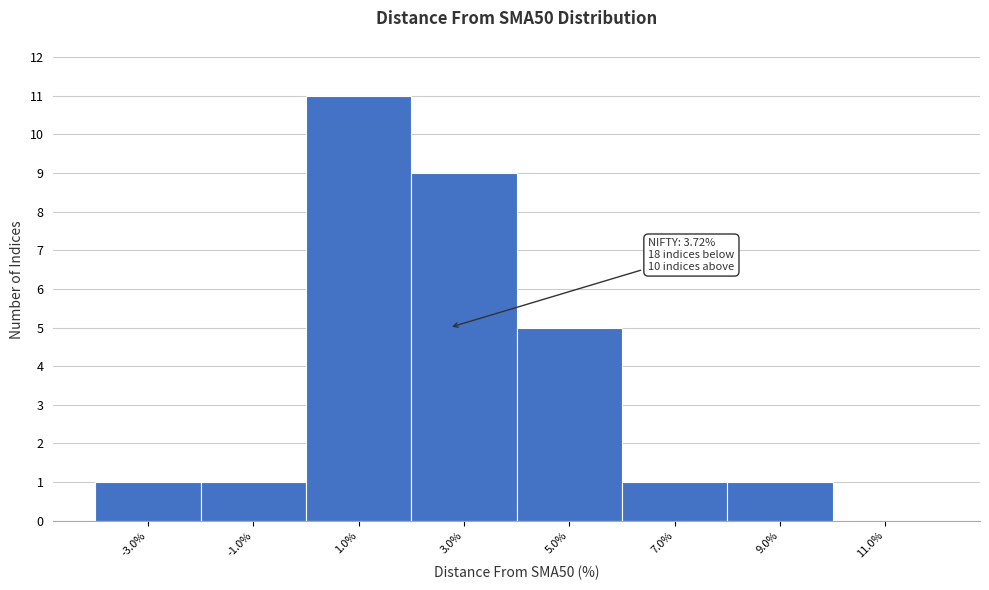

Reading right to left, transcribe all the data shown in this chart.

11.0%=0	9.0%=1	7.0%=1	5.0%=5	3.0%=9	1.0%=11	-1.0%=1	-3.0%=1